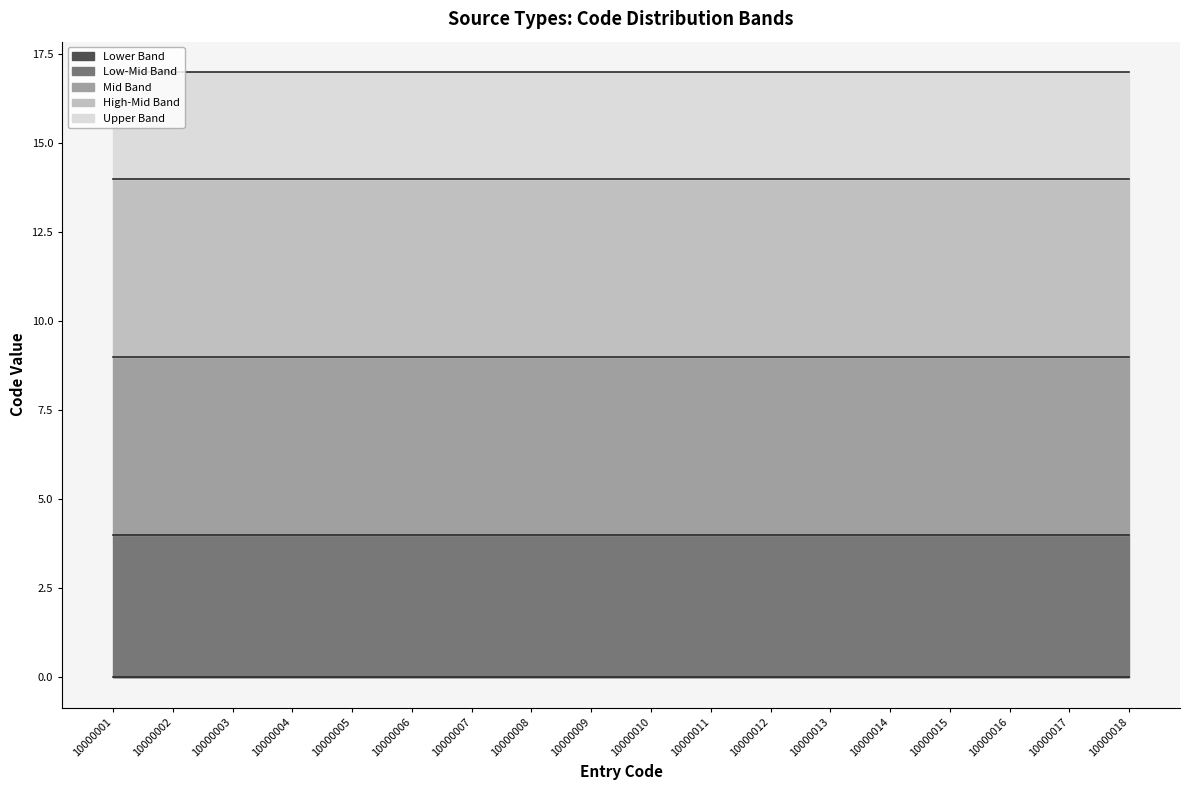

Rank the categories by Upper Band value from lowest to highest.

10000001, 10000002, 10000003, 10000004, 10000005, 10000006, 10000007, 10000008, 10000009, 10000010, 10000011, 10000012, 10000013, 10000014, 10000015, 10000016, 10000017, 10000018